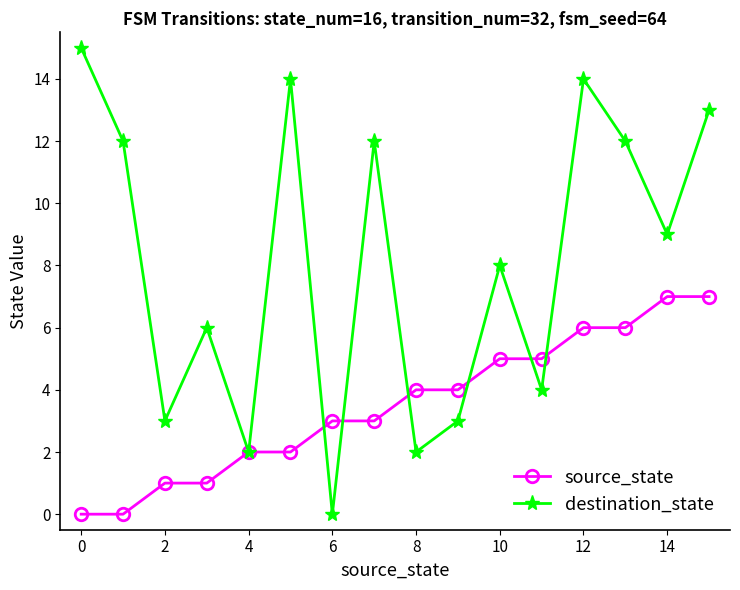

What is the maximum value shown in the chart?

15